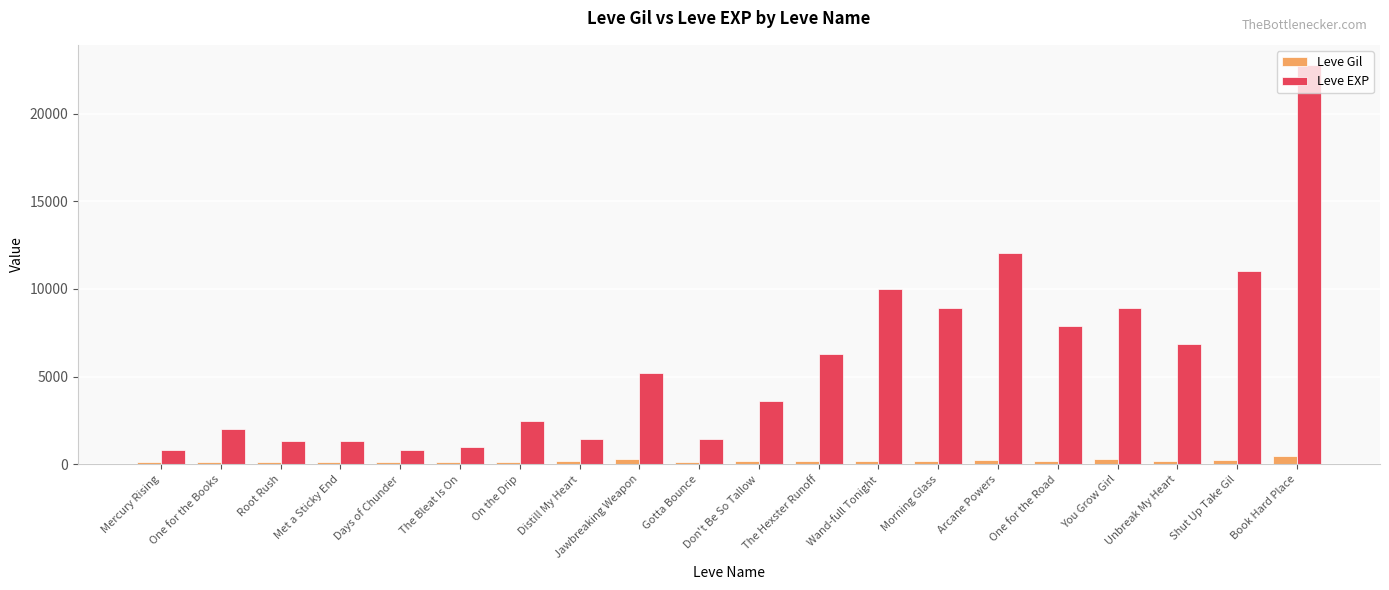

What are all the series names shown in the legend?

Leve Gil, Leve EXP